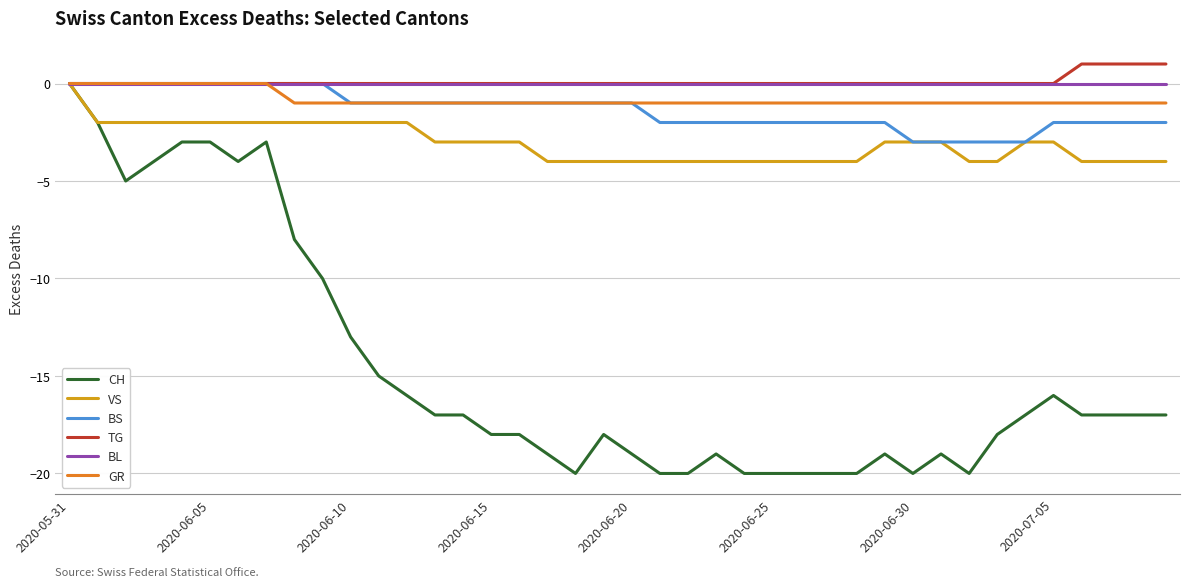

How many lines are shown in the chart?

6